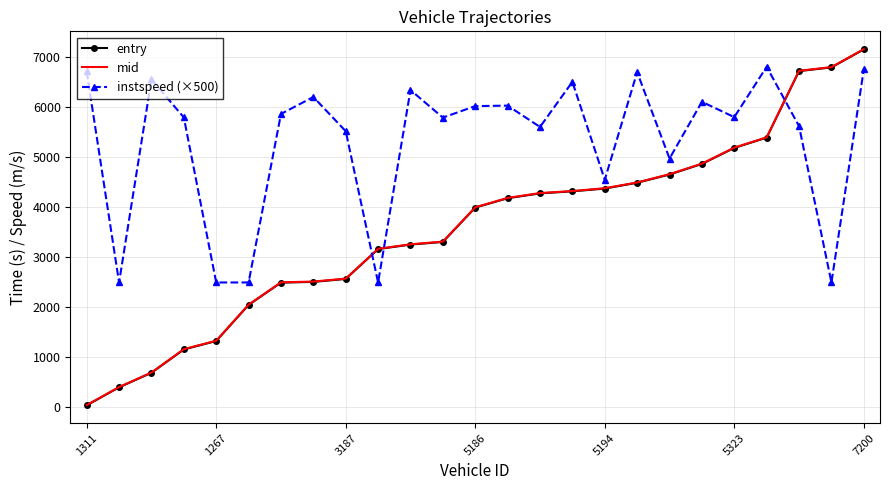

Which series has the largest range (max minus min)?

mid